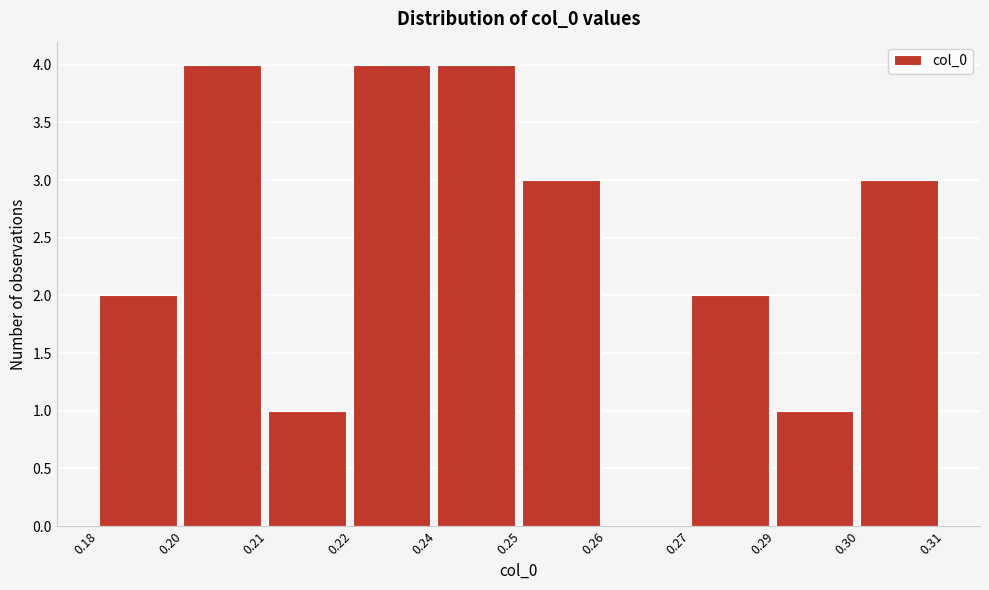

Reading right to left, transcribe all the data shown in this chart.

0.30=3	0.29=1	0.27=2	0.26=0	0.25=3	0.24=4	0.22=4	0.21=1	0.20=4	0.18=2